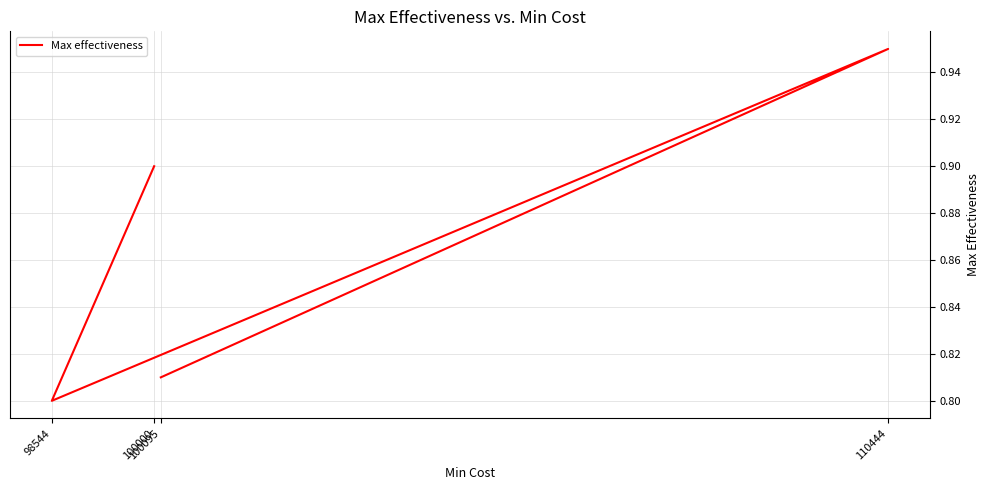

How many points are lower than both their immediate neighbors (excluding endpoints)?

1